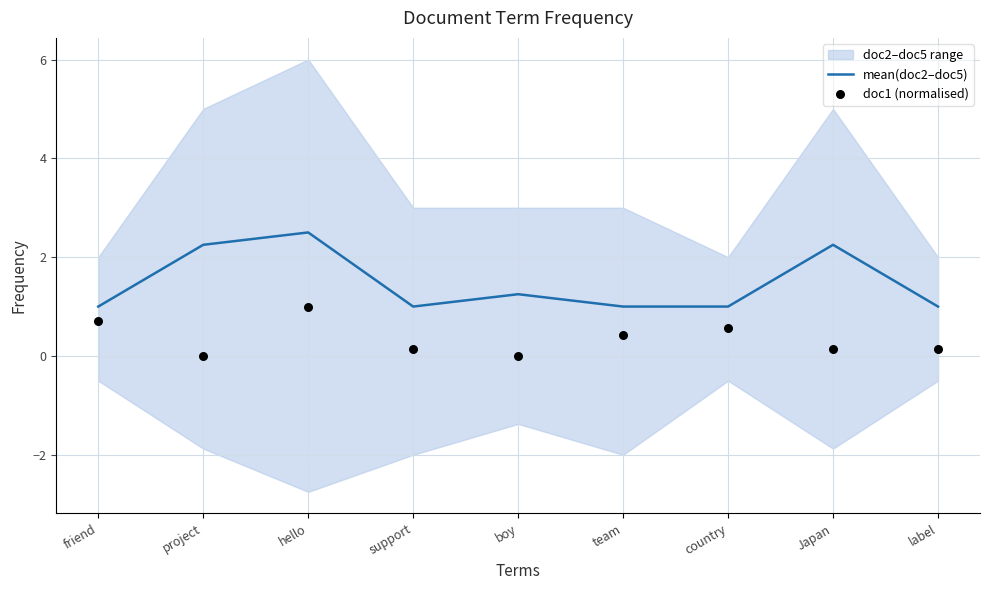

Which series contains the highest Y value?

mean(doc2–doc5)